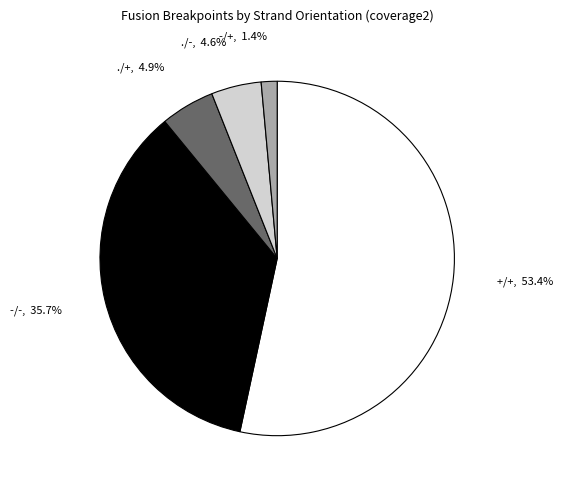

Approximately how many times larger is the value at -/- compared to +/+?

0.7